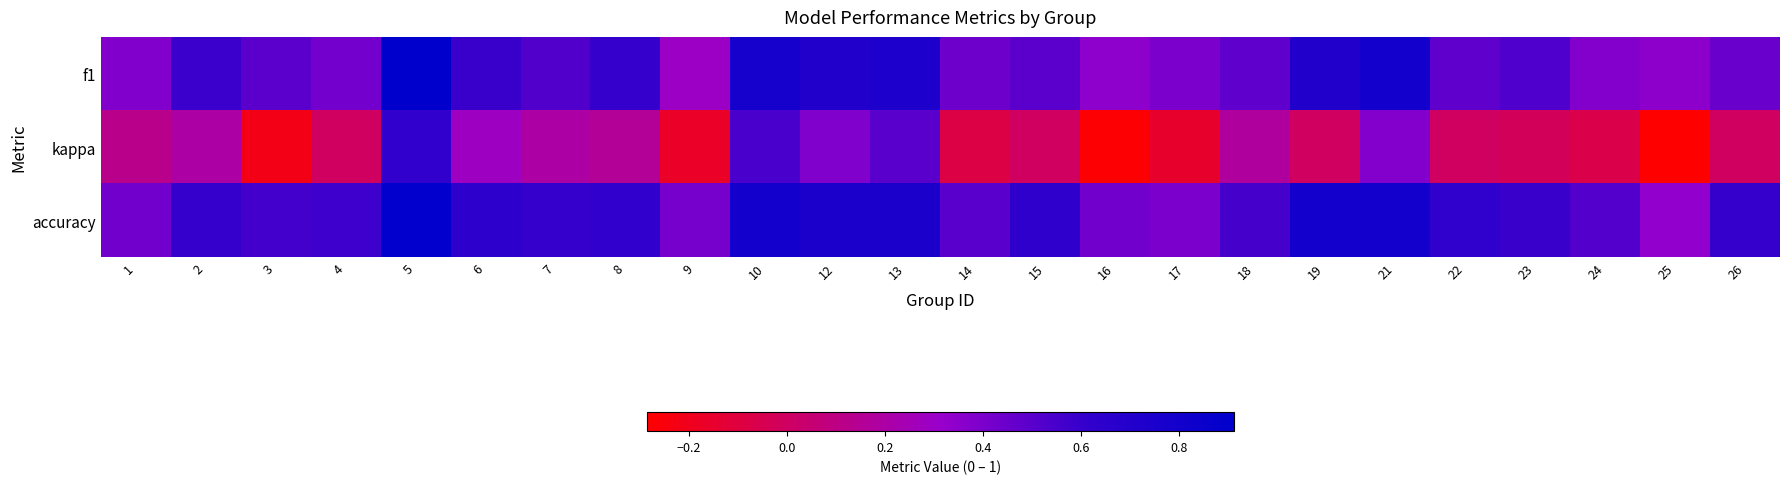

What is the greatest value displayed?

0.9